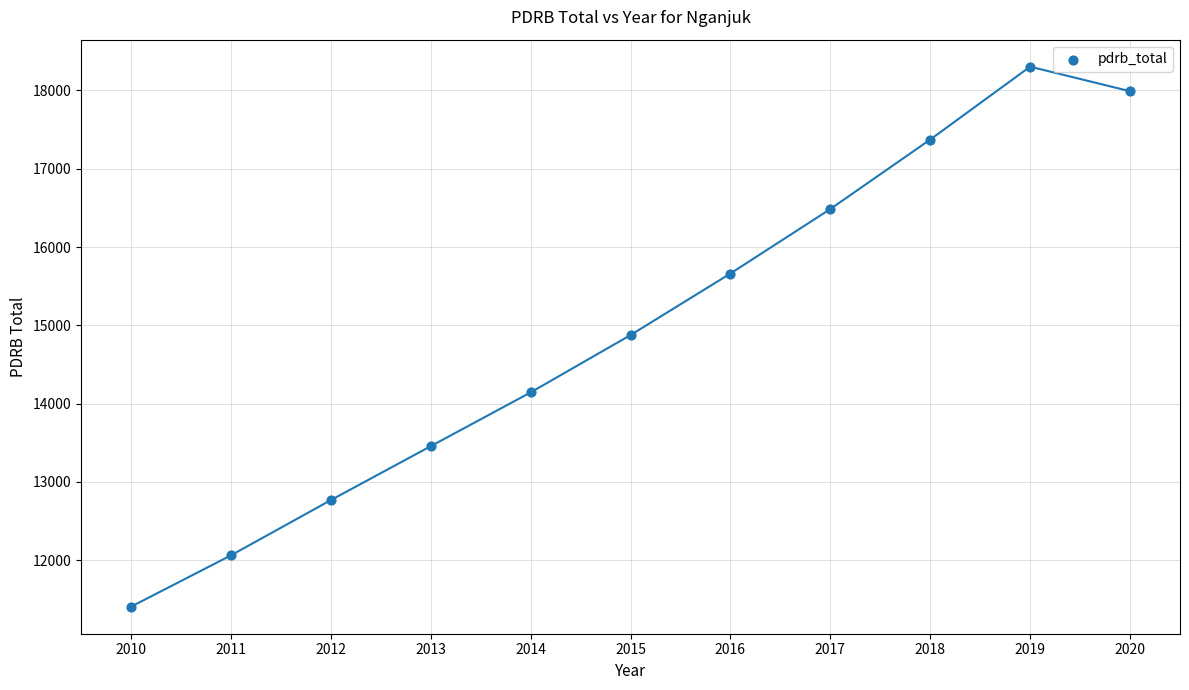

What is the range of X values (max minus min)?

10.0